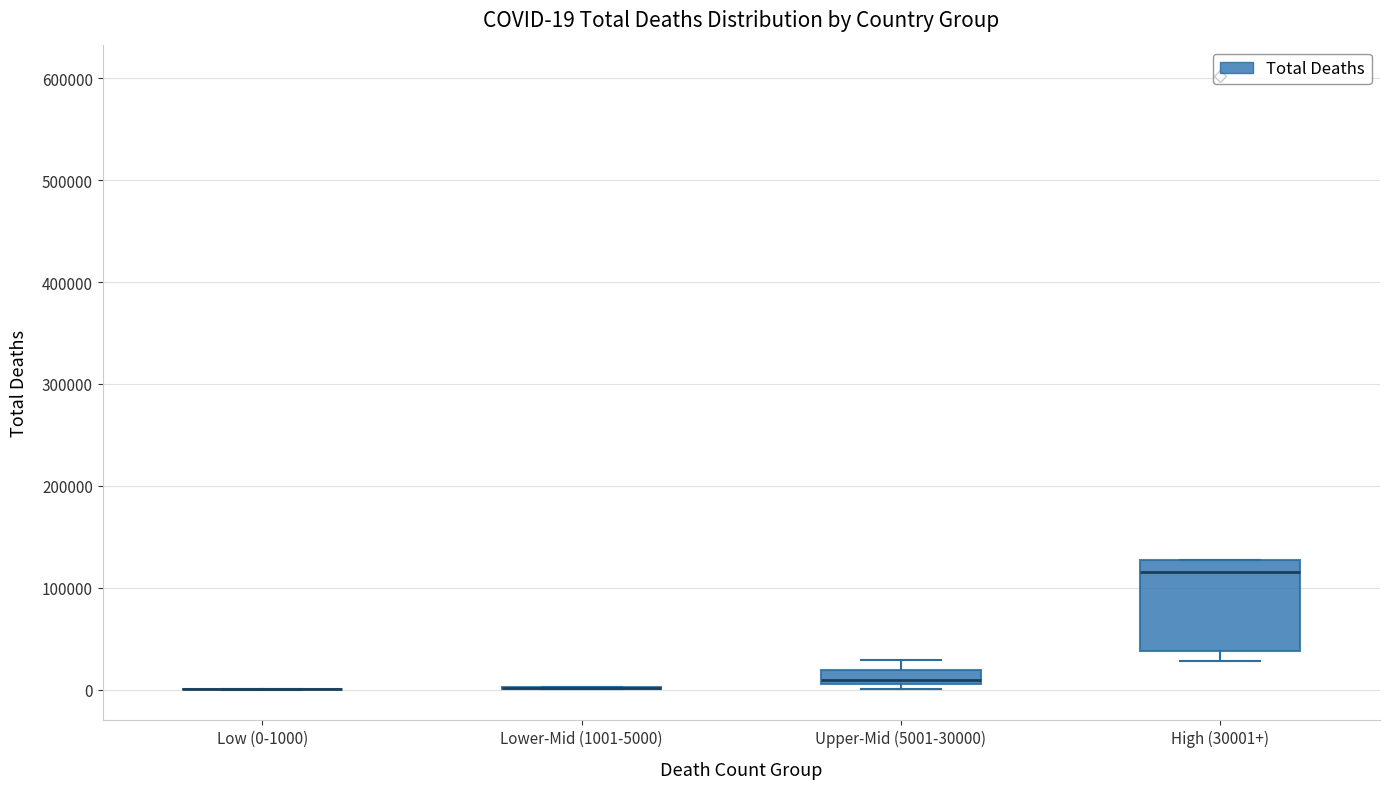

Comparing the boxes themselves (not the whiskers), which one is the tallest?

High (30001+)